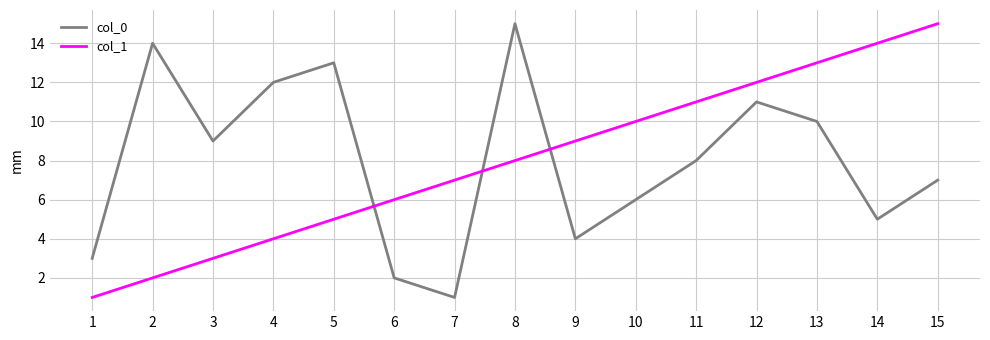

True or false: col_0 has a value of 9 at 3.

True